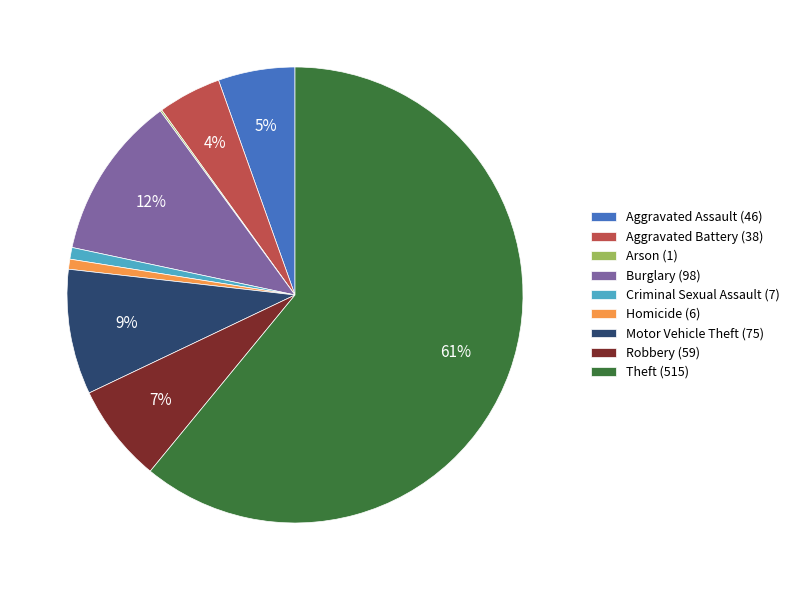

Does Theft (515) represent more than half of the total?

Yes